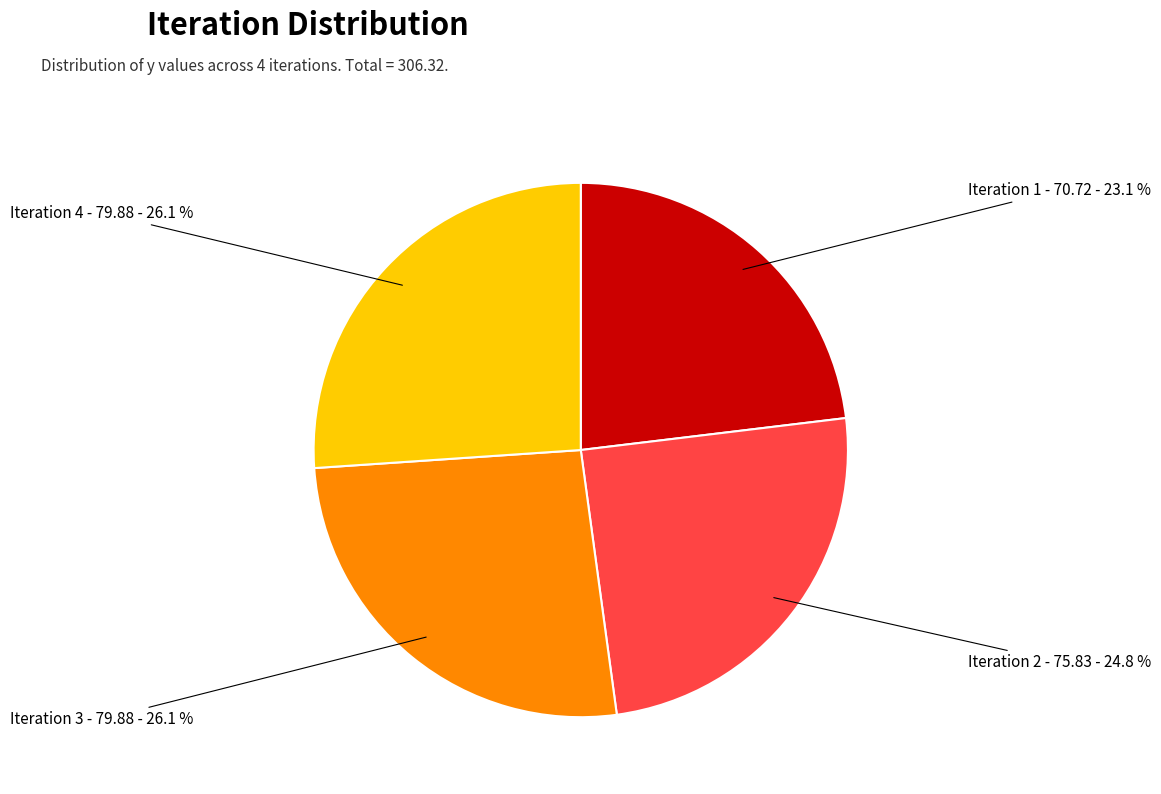

Is there any slice that represents more than half of the pie?

No